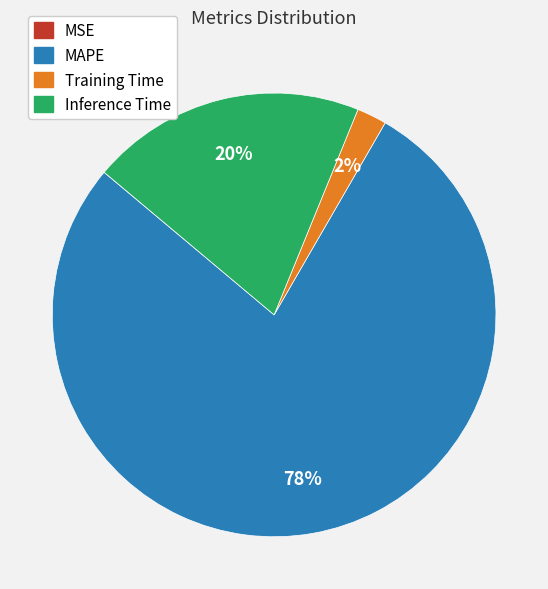

Between Inference Time and Training Time, which is larger?

Inference Time